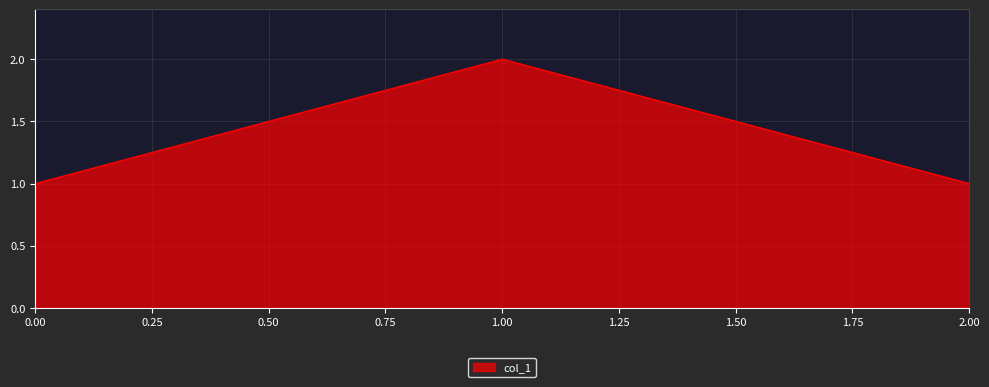

Reading left to right, what are all the values shown in this chart?

0.00=1	1.00=2	2.00=1